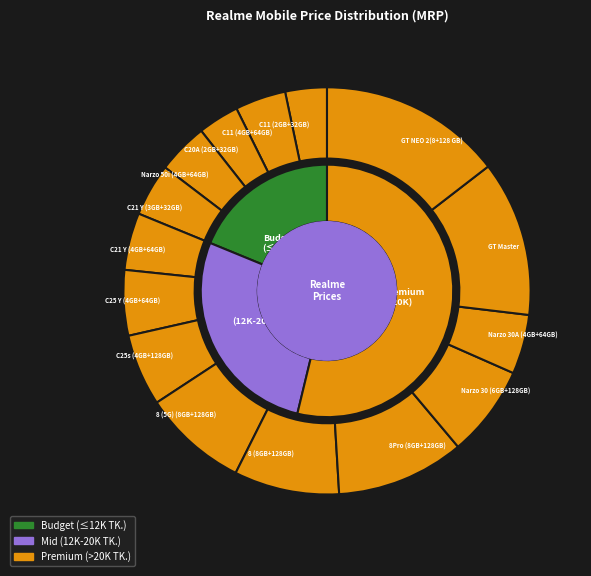

Is there a majority slice in this chart?

No